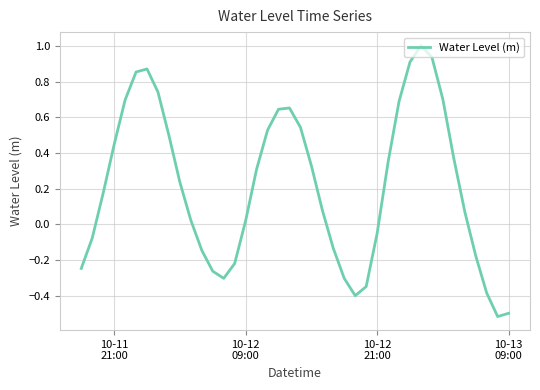

What is the maximum value shown in the chart?

1.0